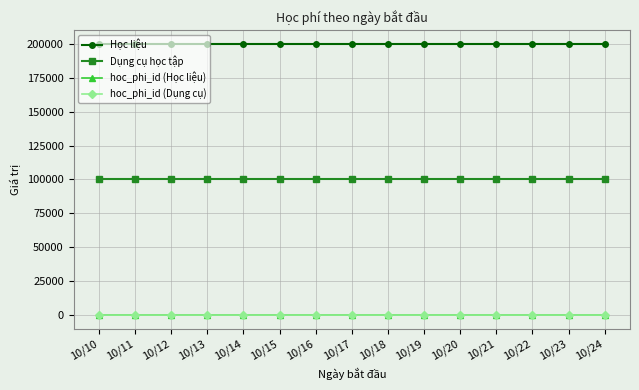

Between 10/20 and 10/23, which series saw the biggest shift?

hoc_phi_id (Học liệu)